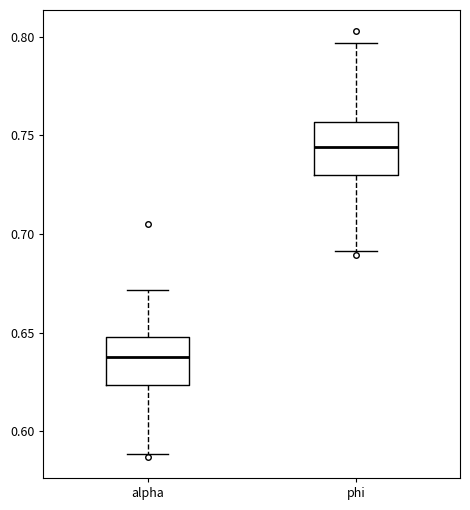

Where does the lower whisker of the box for alpha end on the y-axis? The values are not printed on the chart, so give them approximately, as read against the axis.

0.590